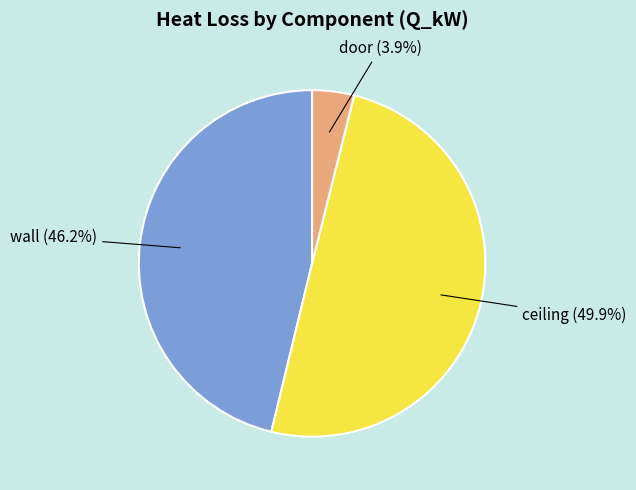

Does door account for over 50% of the chart?

No